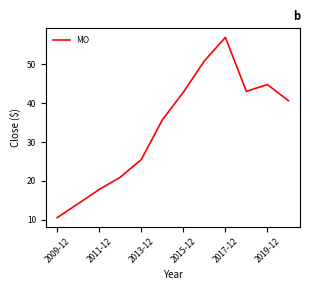

True or false: the data has more than 1 interior local peaks.

True